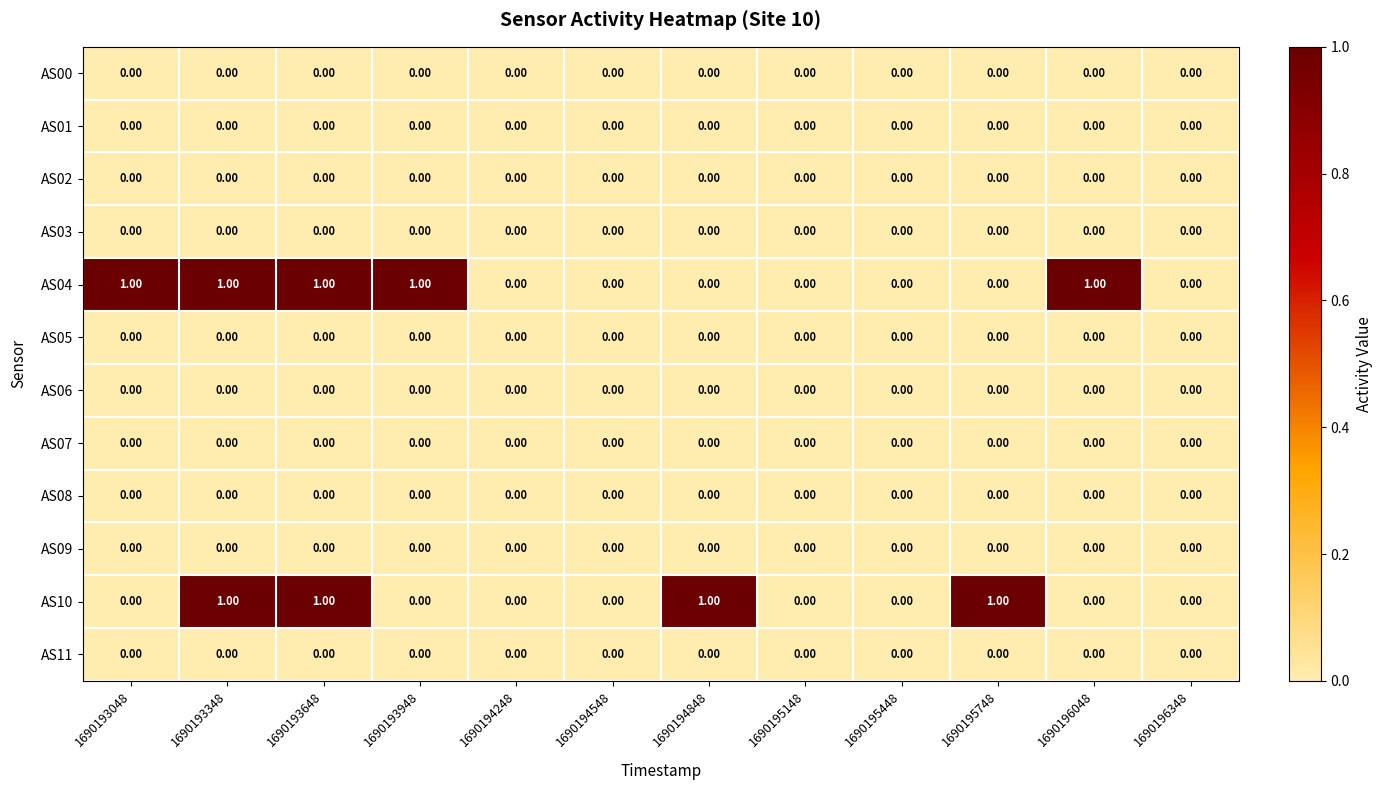

Which series has the largest total across all categories?

AS04